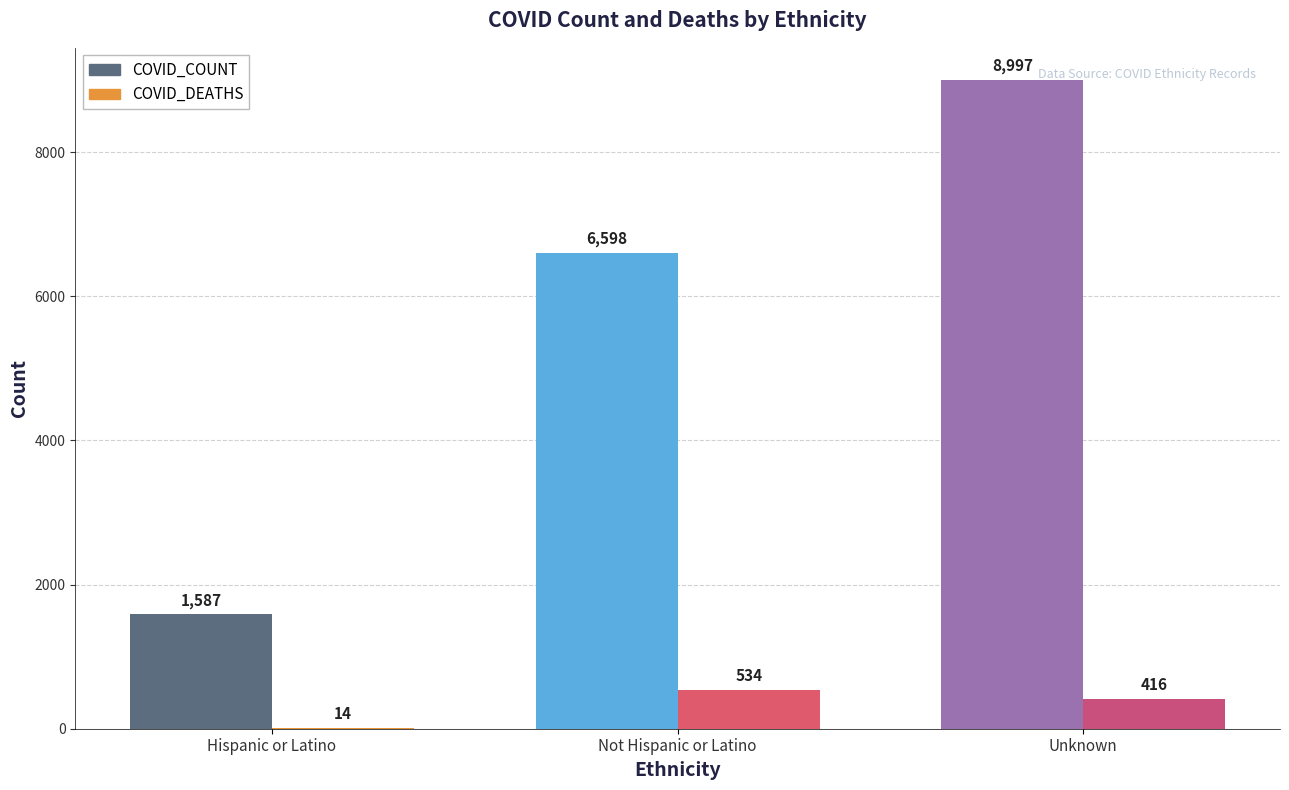

The value of COVID_COUNT at Unknown is 15788. True or false?

False